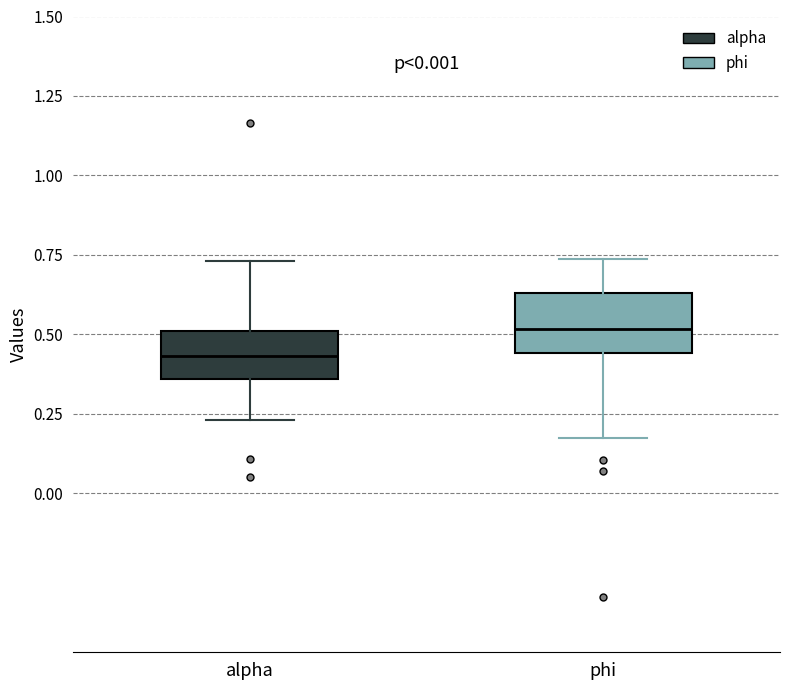

Where does the upper whisker of the box for phi end on the y-axis? The values are not printed on the chart, so give them approximately, as read against the axis.

0.75